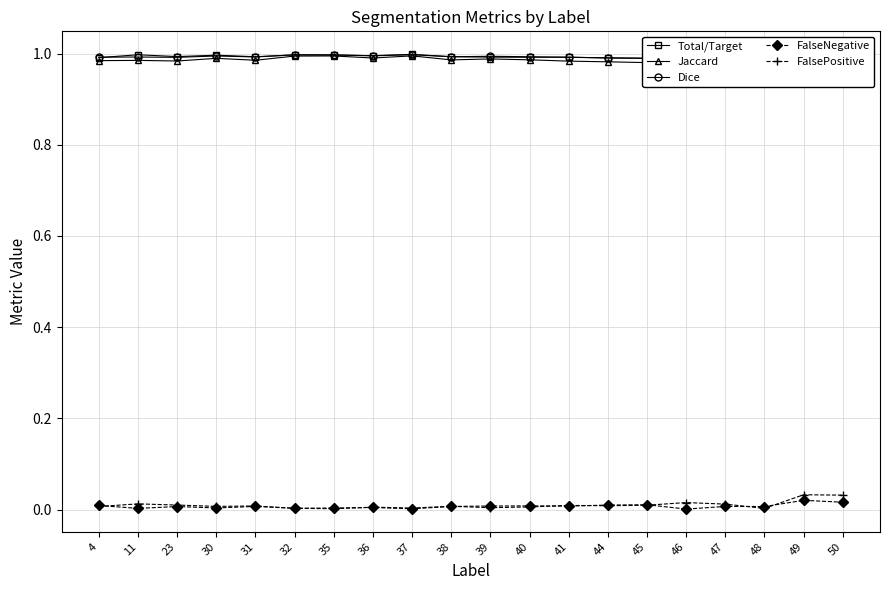

Which series has the largest range (max minus min)?

Jaccard